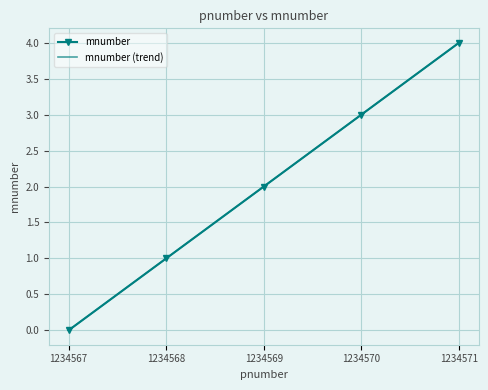

What is the total value across all series at 1234569?

4